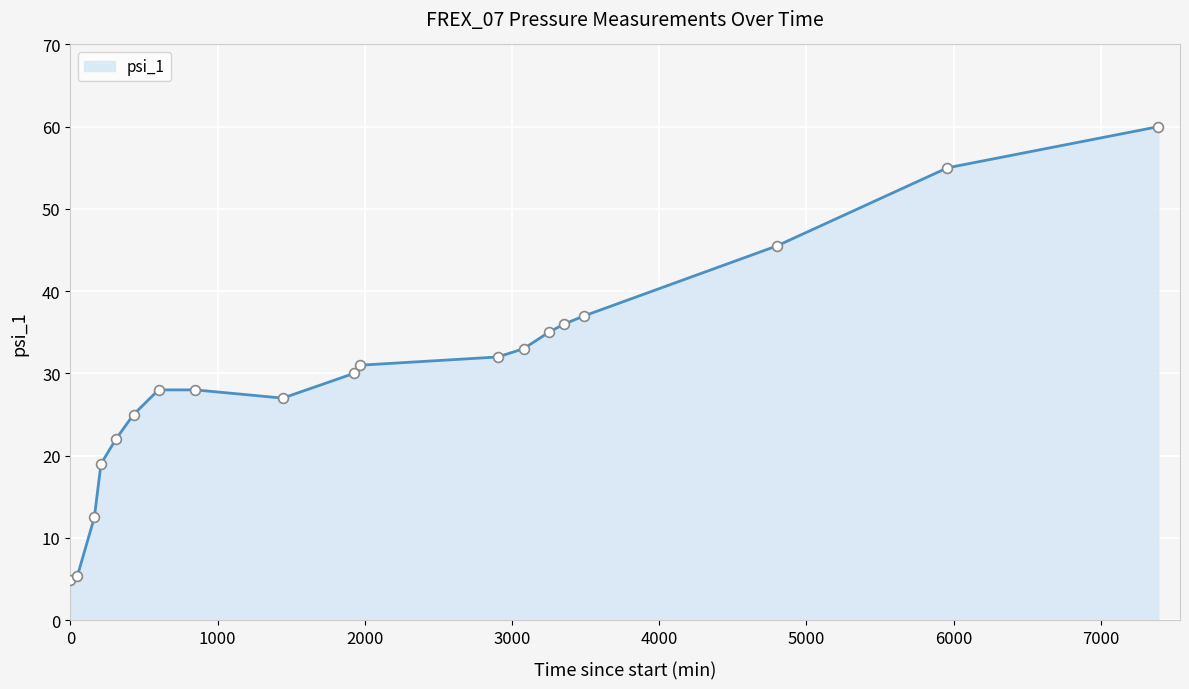

What is the smallest value displayed?

4.9